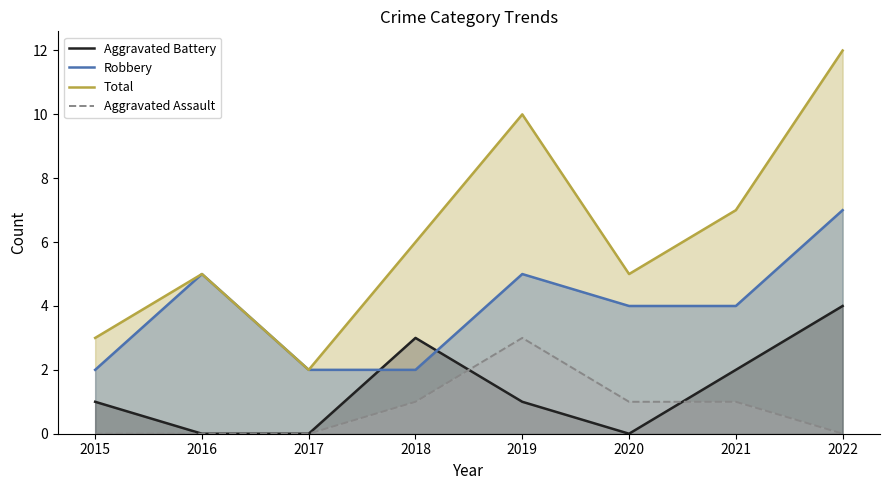

What is the difference between the highest and lowest values at 2015?

3